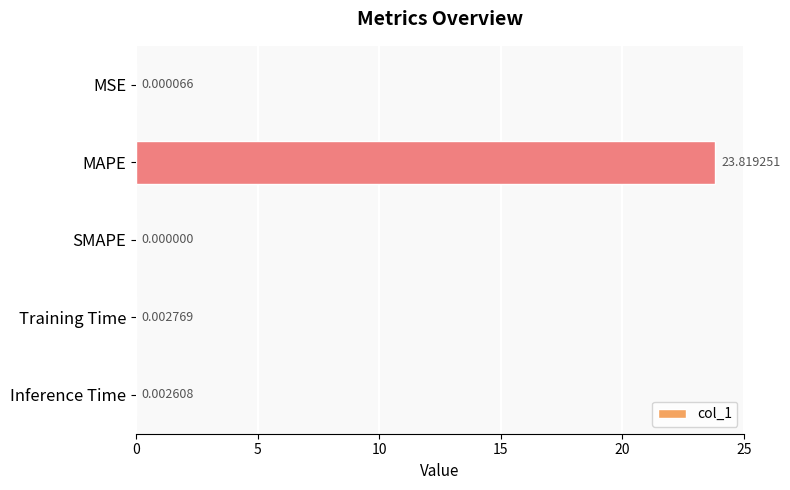

What is the change in value from MAPE to Training Time?

-23.8